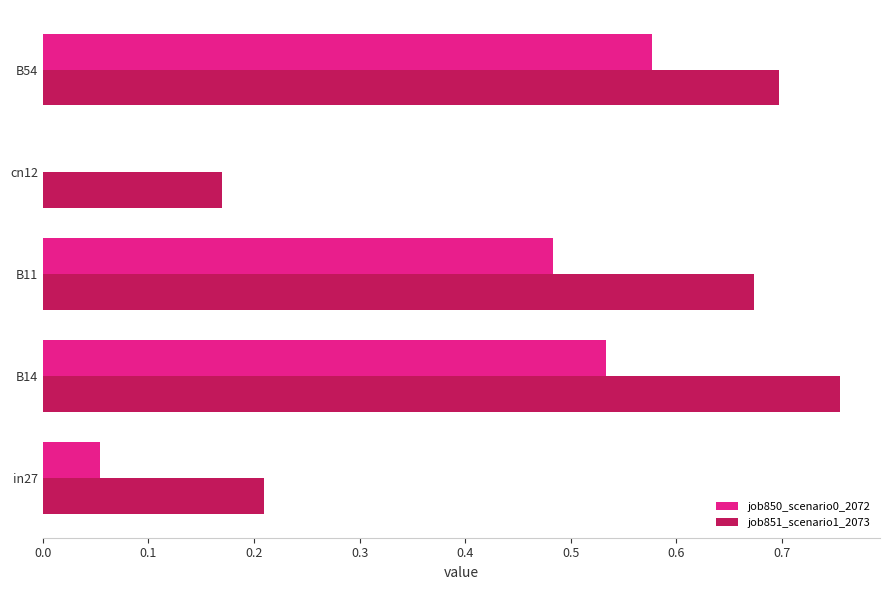

Is the value of job851_scenario1_2073 at in27 greater than the value of job850_scenario0_2072 at B11?

No